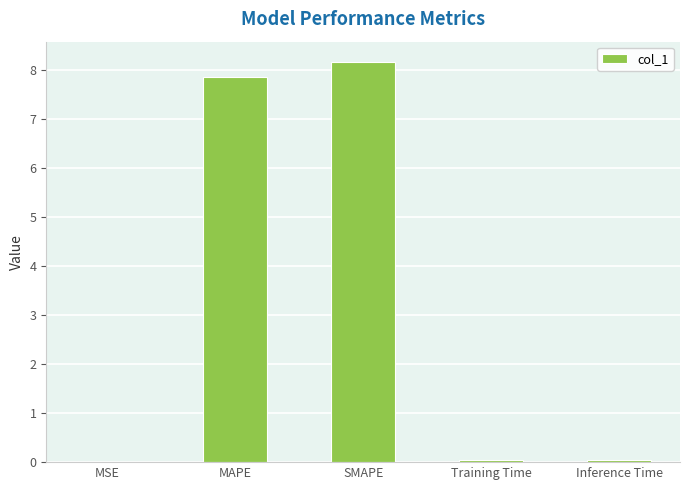

Where is the data nearest to the value 4?

MAPE